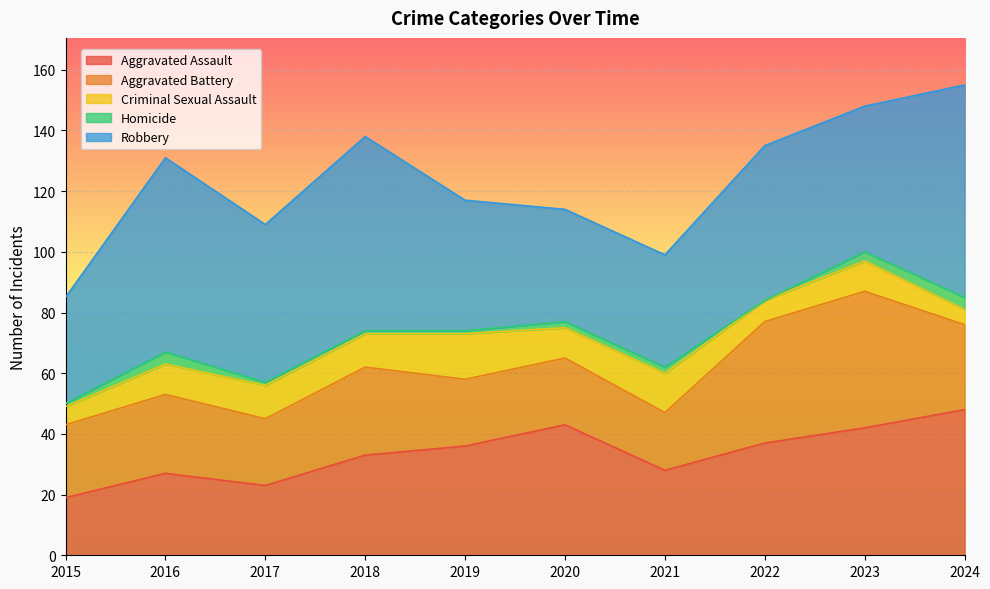

True or false: Homicide has a value of 4 at 2016.

True